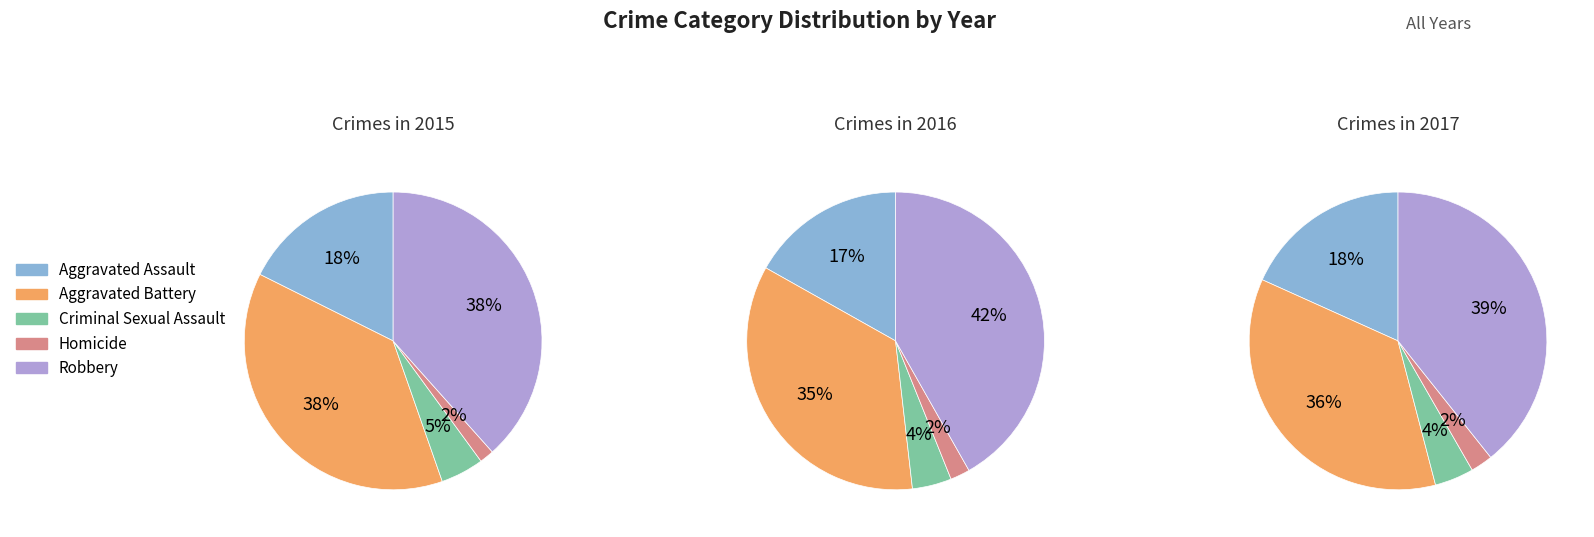

To the nearest percent, what is the difference between the 6 and 3 slice percentages?

8%